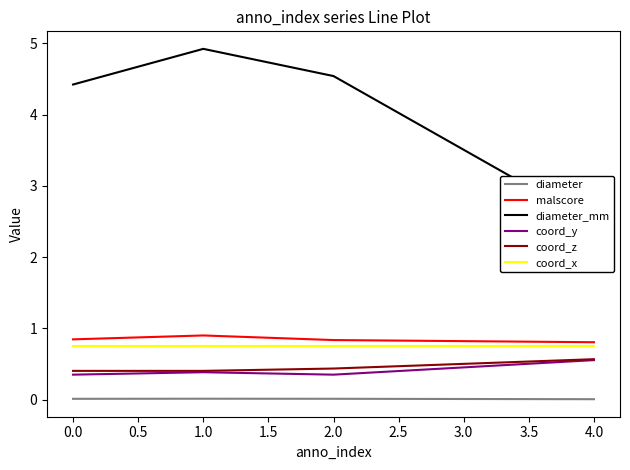

The value of malscore at 4.0 is 0.8. True or false?

True